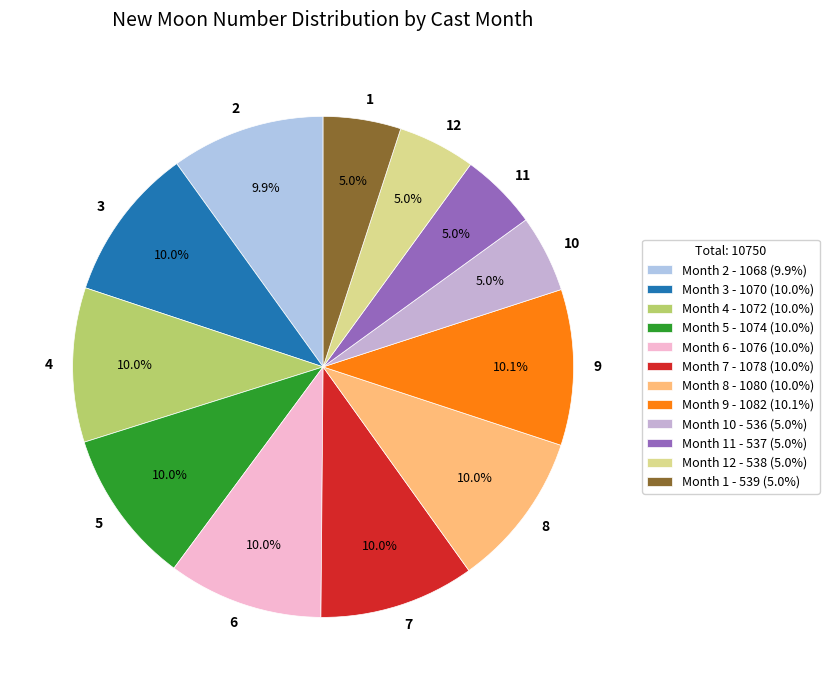

What percentage do 2 and 11 together represent?

14.9%